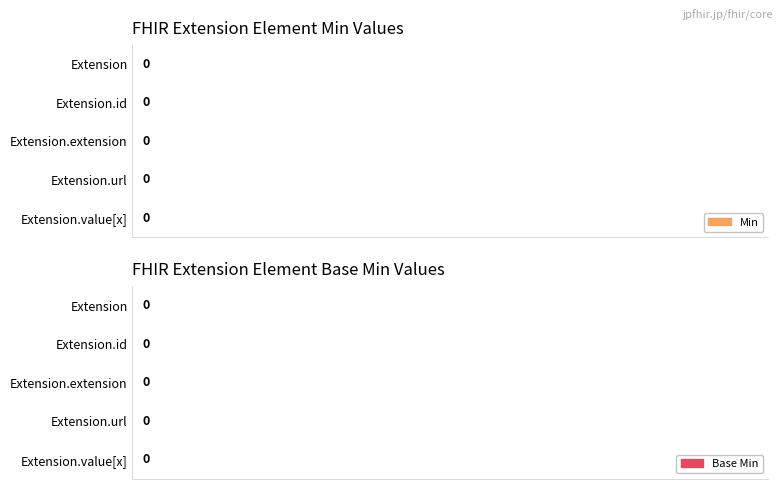

Rank the series by their maximum value, from highest to lowest.

Min, Base Min